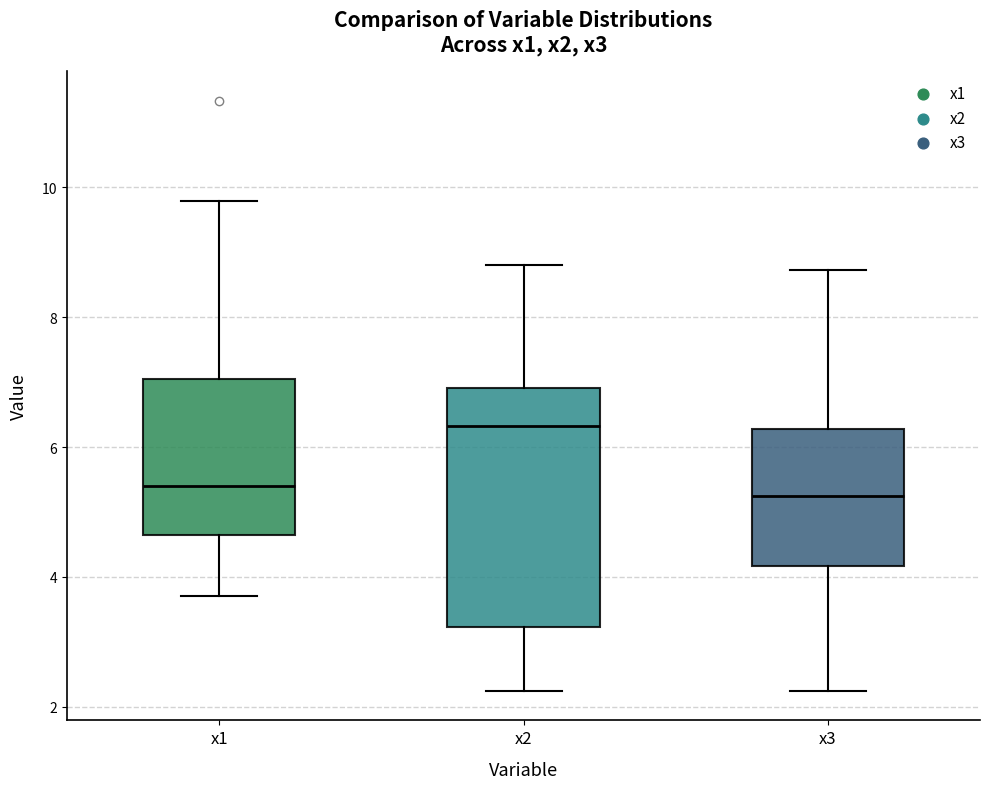

Reading left to right, read every box against the y-axis: the position of its median line, the range the box covers, and the ends of its whiskers. The values are not printed on the chart, so give them approximately, as read against the axis.

x1: median 5.4, box 4.6 to 7.0, whiskers 3.6 to 9.8
x2: median 6.4, box 3.2 to 7.0, whiskers 2.2 to 8.8
x3: median 5.2, box 4.2 to 6.2, whiskers 2.2 to 8.8